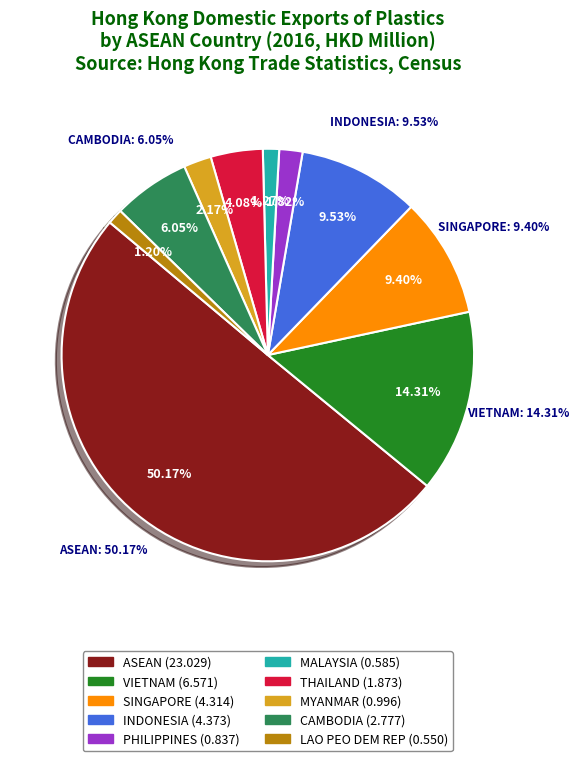

Approximately how many times larger is the value at CAMBODIA compared to THAILAND?

1.5